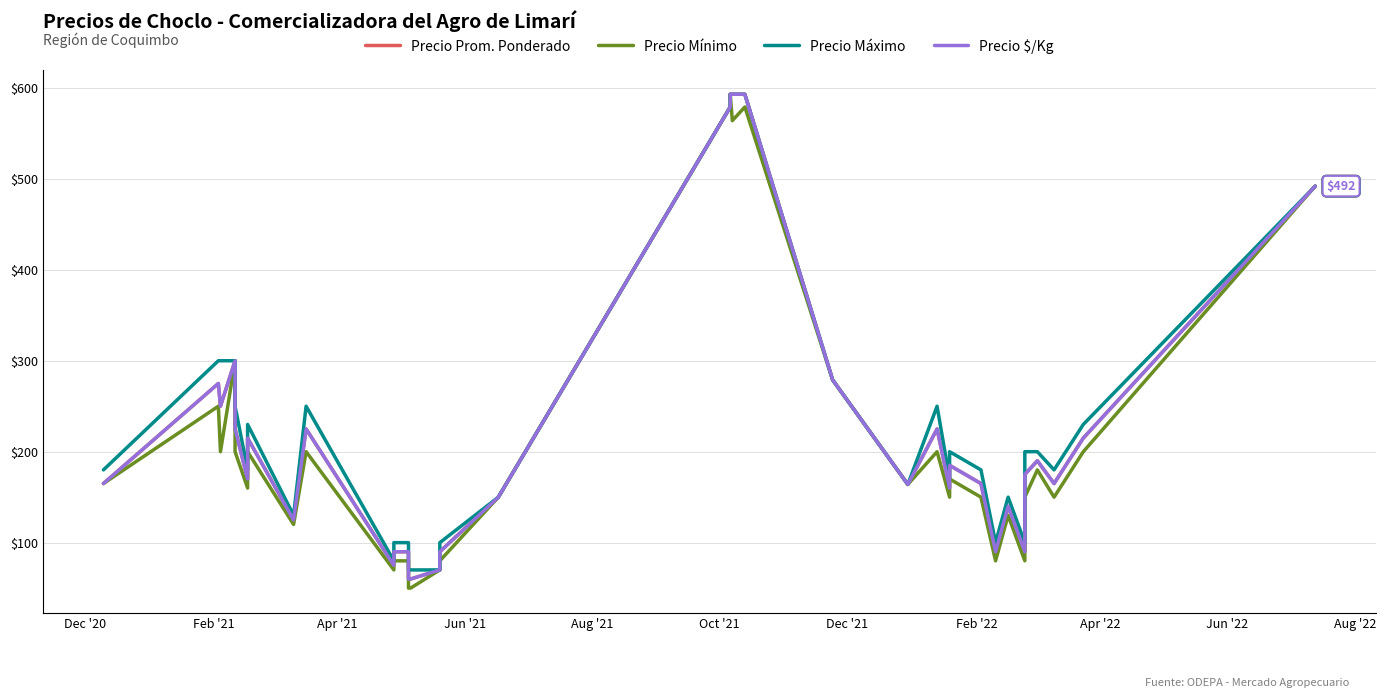

Reading left to right, list all the values displayed in this chart.

Precio Prom. Ponderado: 165	275	250	300	225	170	215	125	125	225	75	90	90	60	60	70	90	150	579	593	593	593	279	164	225	160	185	165	90	140	90	175	190	165	215	492
Precio Mínimo: 165	250	200	300	200	160	200	120	120	200	70	80	80	50	50	70	80	150	579	593	564	579	279	164	200	150	170	150	80	130	80	150	180	150	200	492
Precio Máximo: 180	300	300	300	250	180	230	130	130	250	80	100	100	70	70	70	100	150	579	593	593	593	279	164	250	170	200	180	100	150	100	200	200	180	230	492
Precio $/Kg: 165	275	250	300	225	170	215	125	125	225	75	90	90	60	60	70	90	150	579	593	593	593	279	164	225	160	185	165	90	140	90	175	190	165	215	492